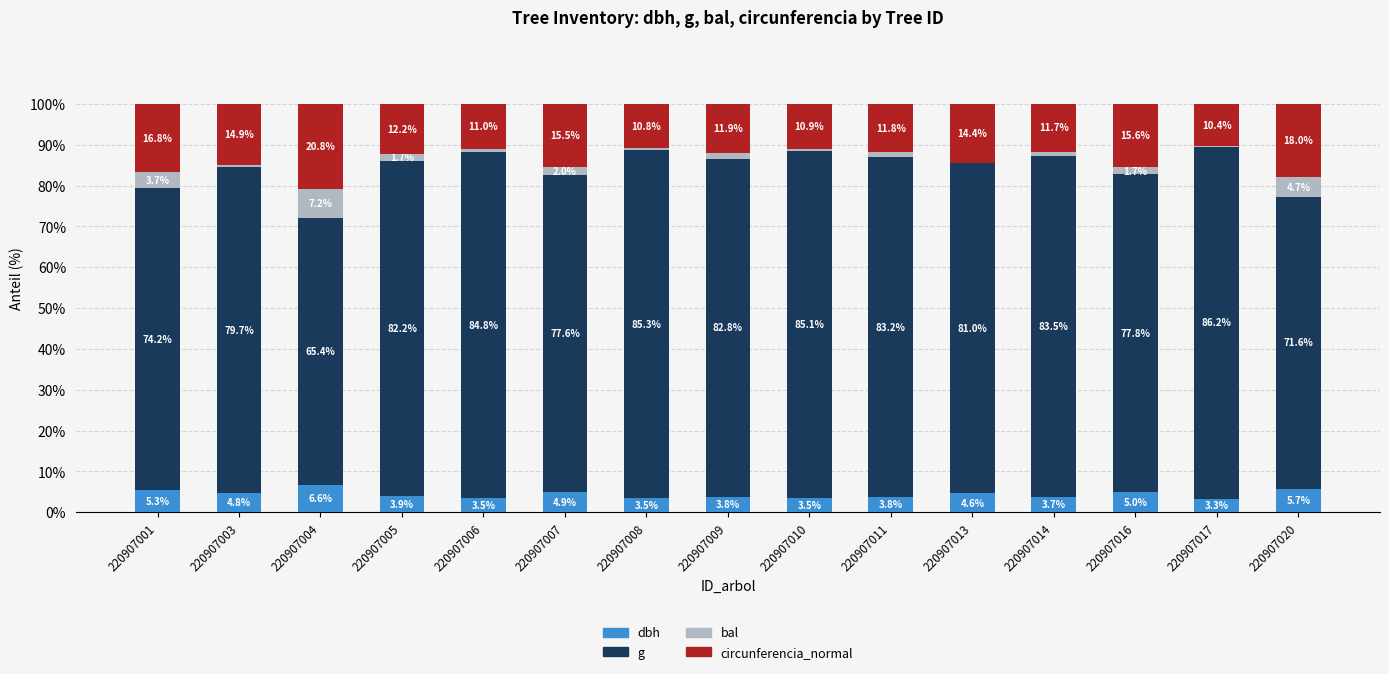

What value does the dbh series have at 220907005?

3.9